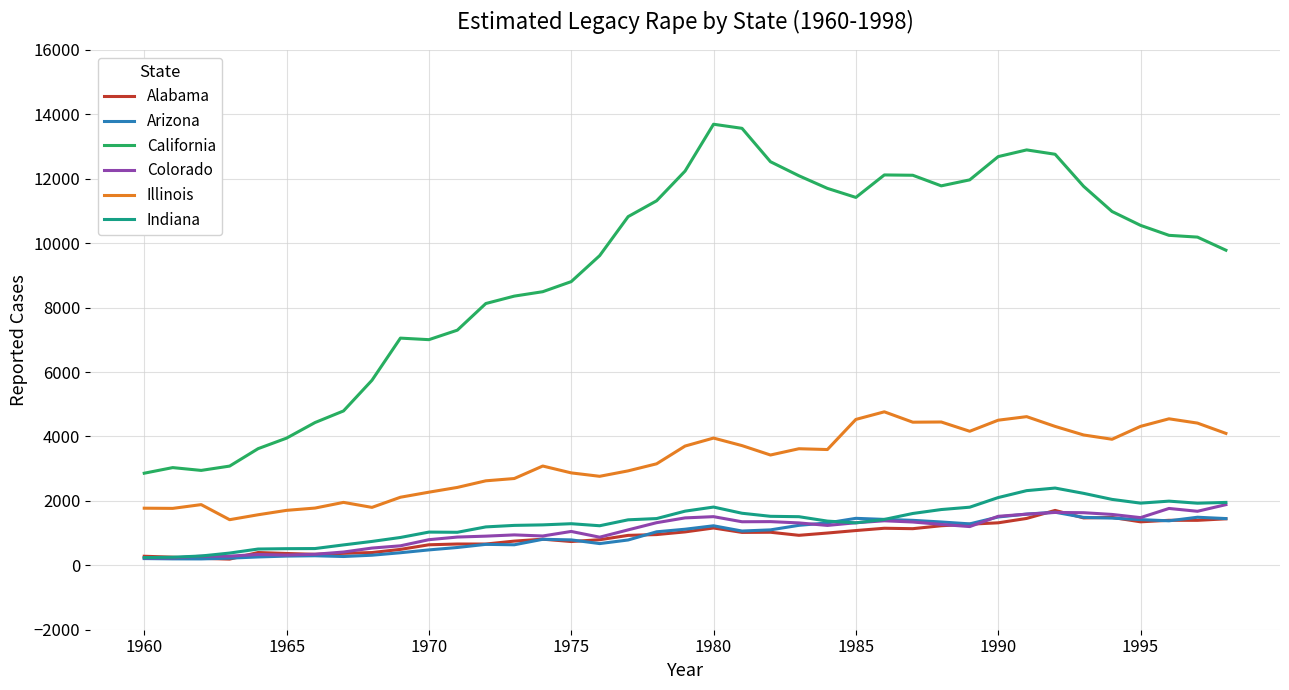

True or false: Colorado and Illinois cross at least once.

False